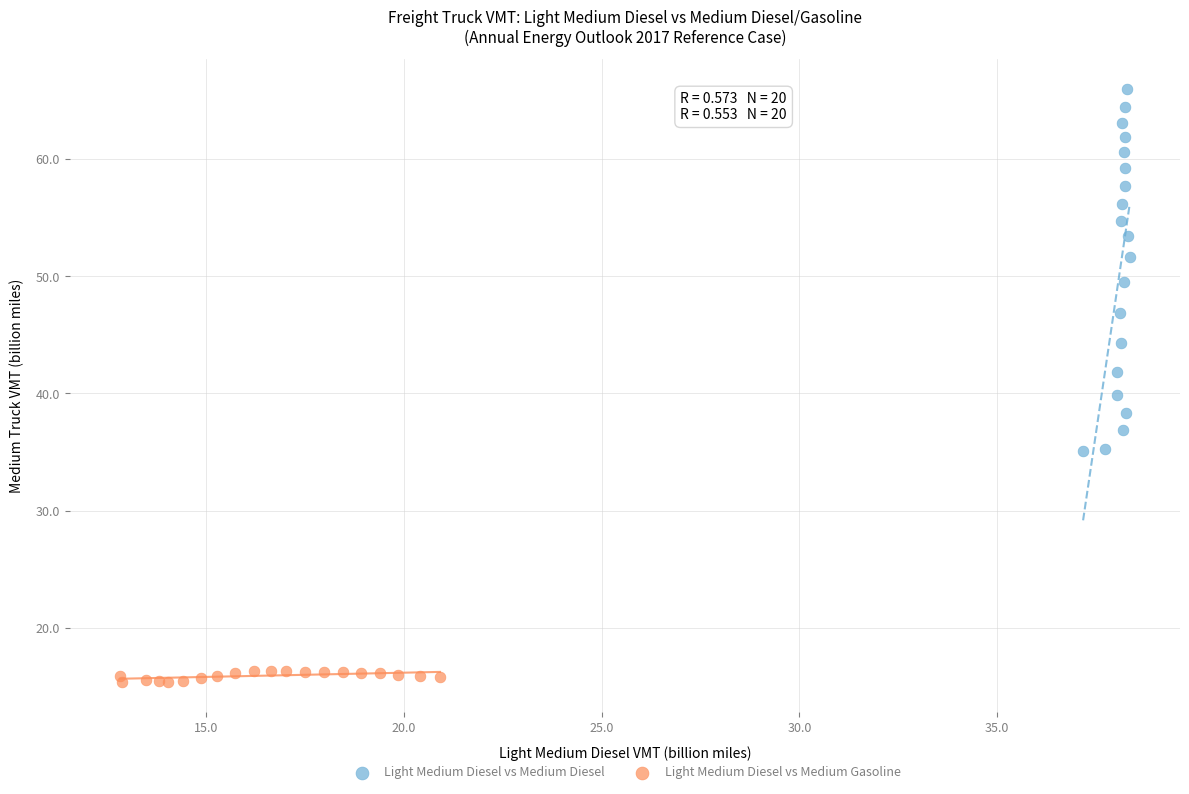

Which series reaches the maximum Y coordinate?

Light Medium Diesel vs Medium Diesel